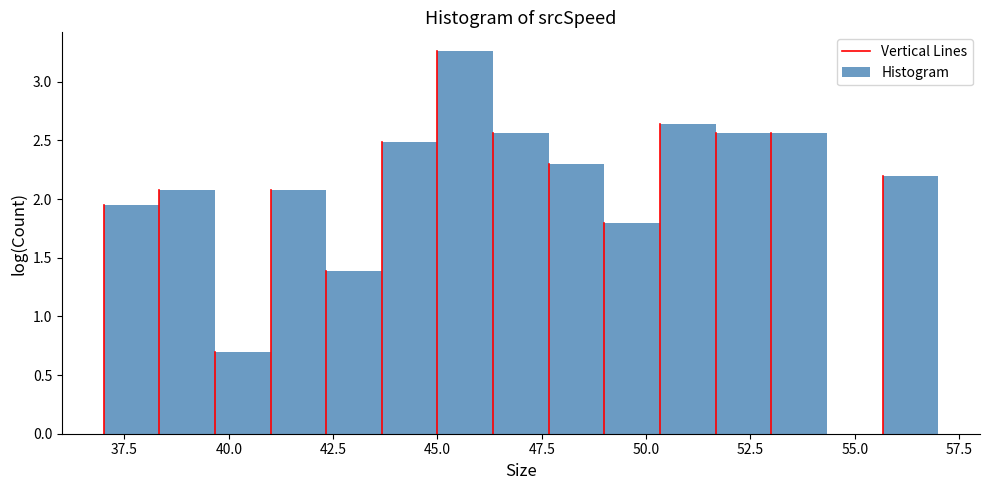

Read against the x-axis, roughly where is the centre of the tallest bar?

45.5